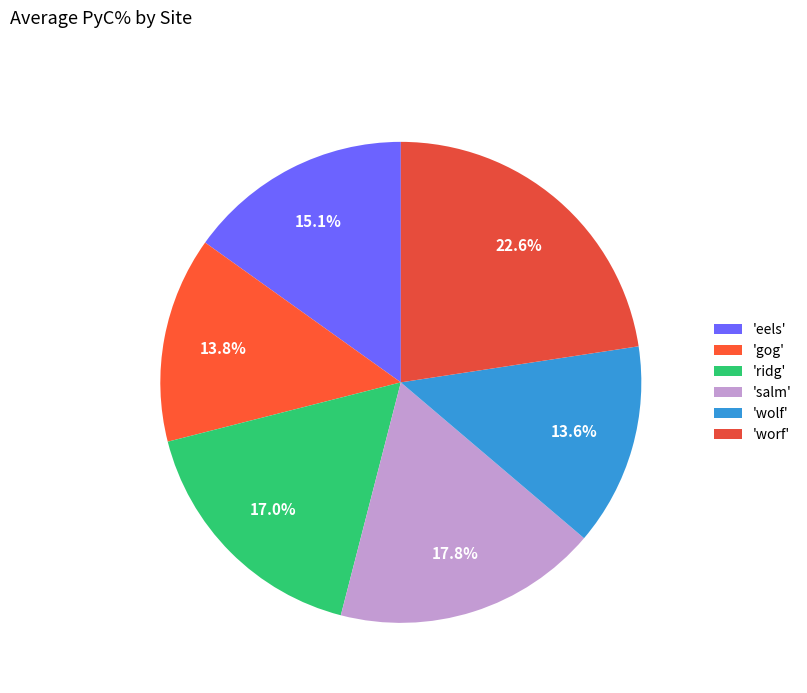

How many segments does this pie chart have?

6